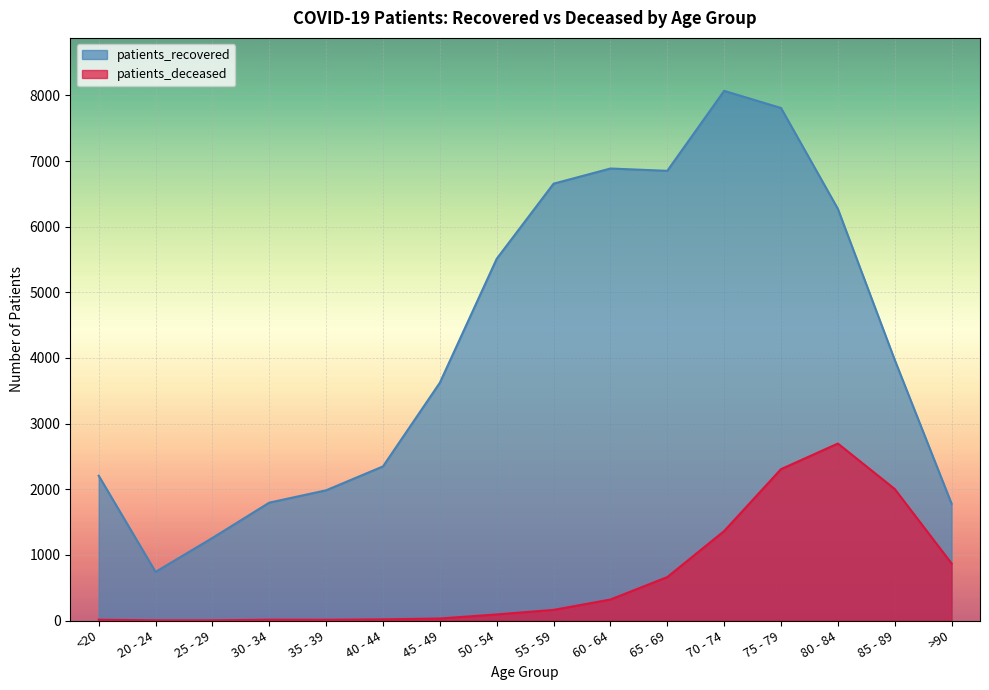

True or false: patients_recovered has a value of 4199 at 55 - 59.

False